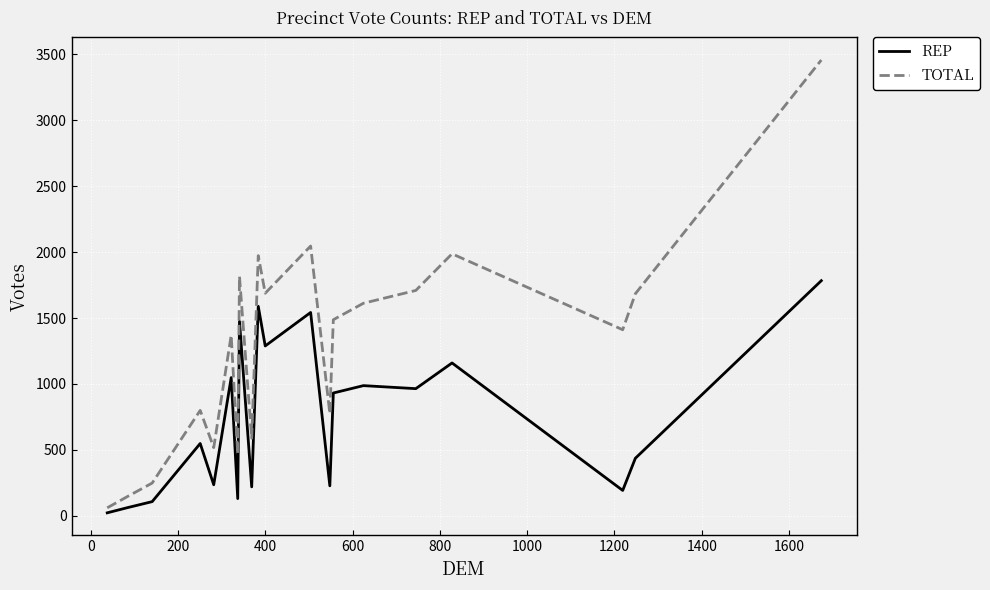

How many distinct data groups are displayed?

2